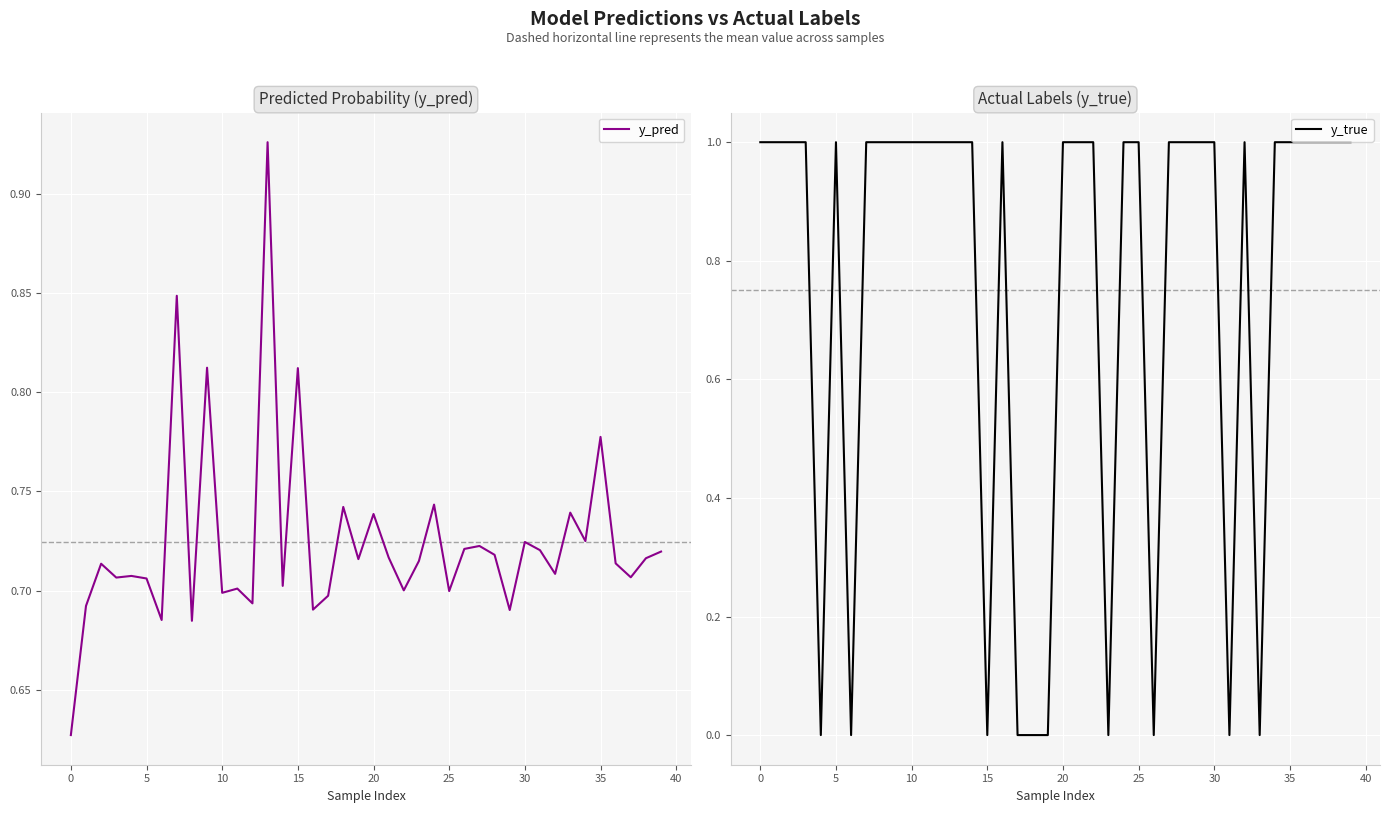

Where is y_pred nearest to the value 0?

0